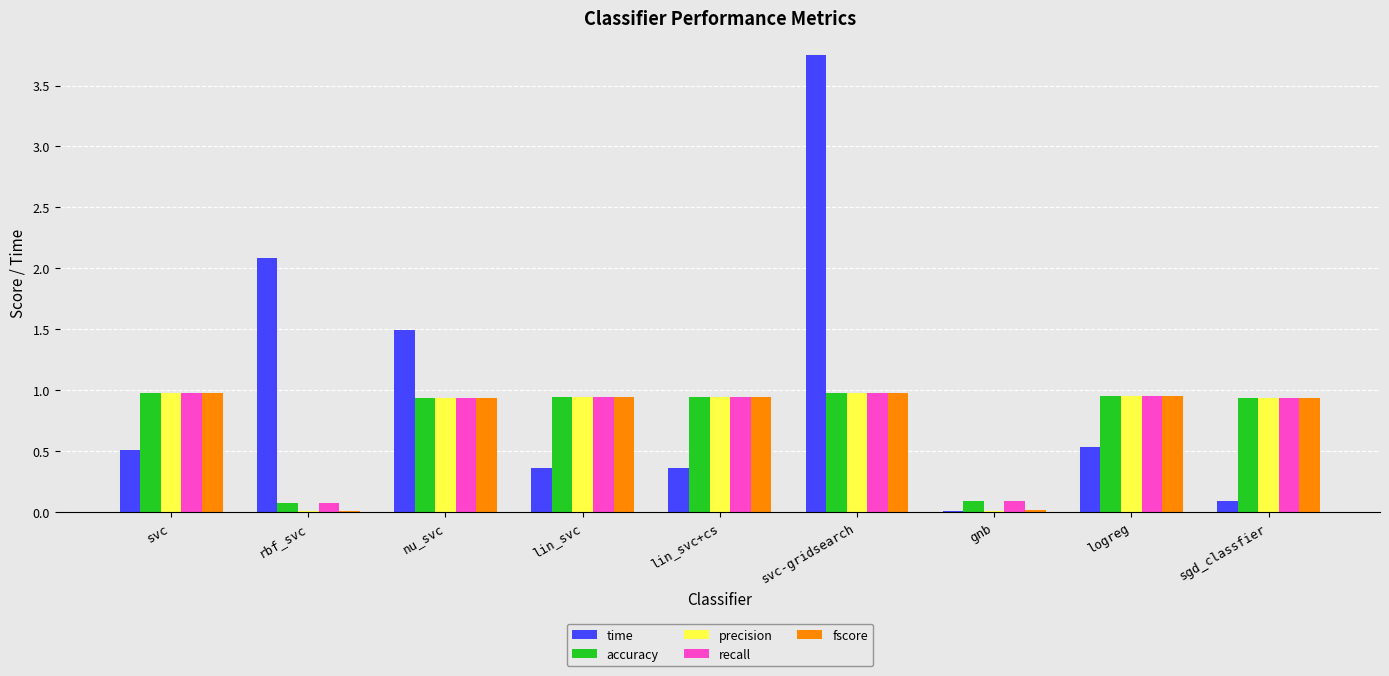

What is the total value across all series at rbf_svc?

2.3